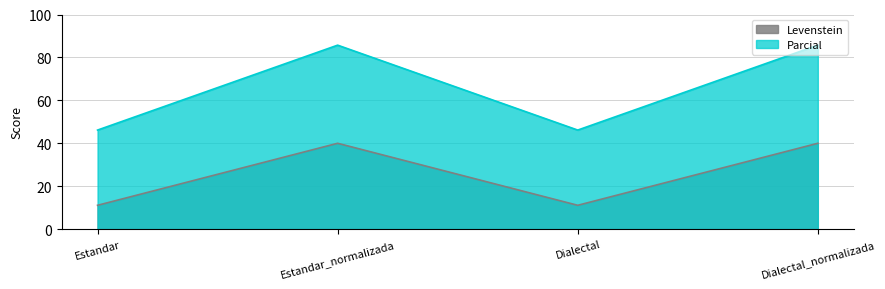

What are all the series names shown in the legend?

Levenstein, Parcial